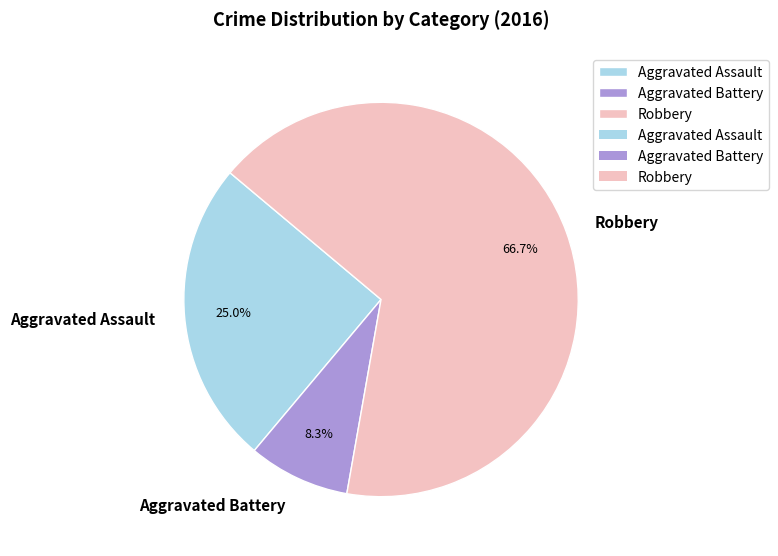

Which has a higher value, Robbery or Aggravated Assault?

Robbery